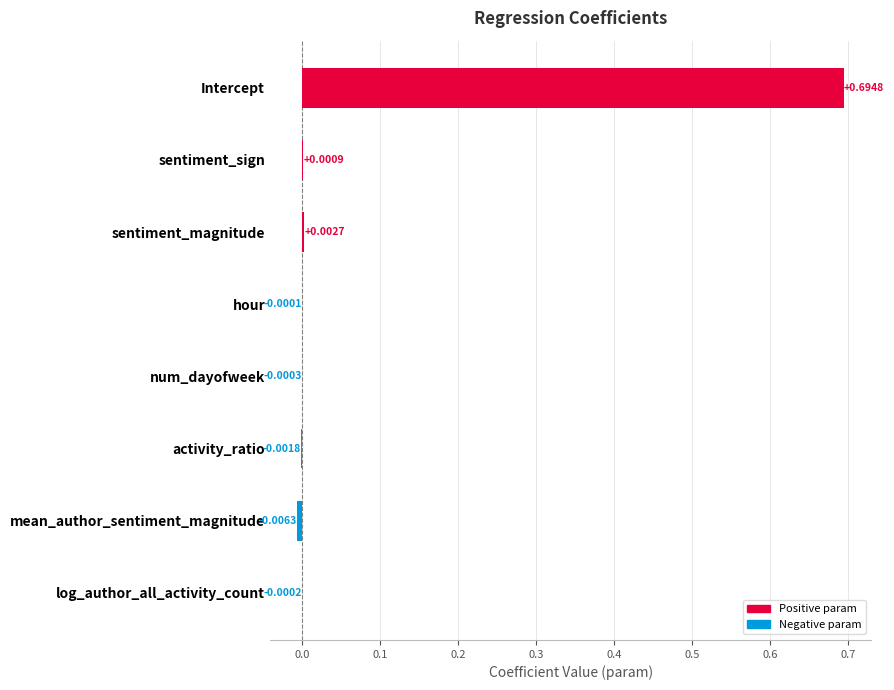

Between hour and Intercept, which is larger?

Intercept